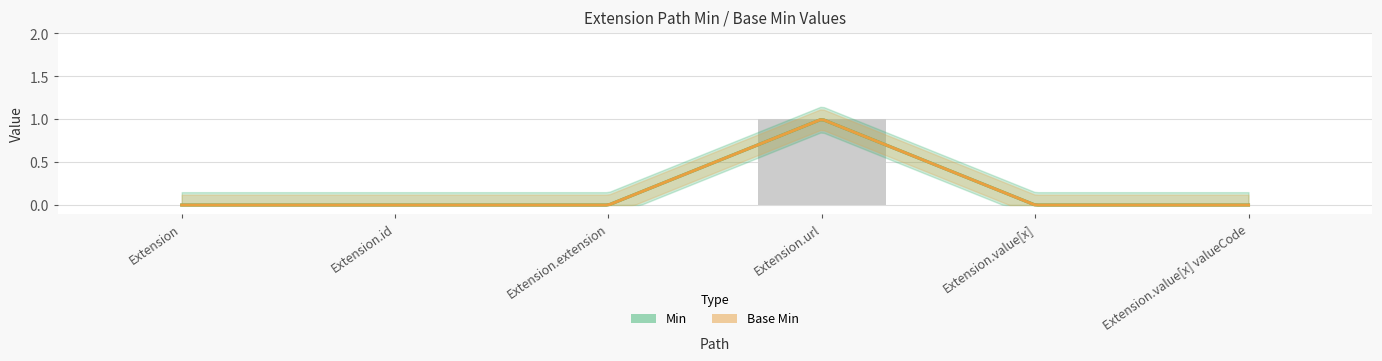

What is the maximum value shown in the chart?

1